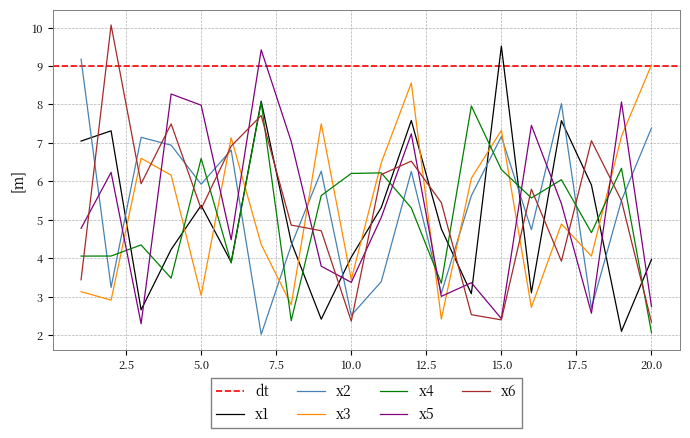

Is it true that x1 equals 2.3 at 20.0?

False